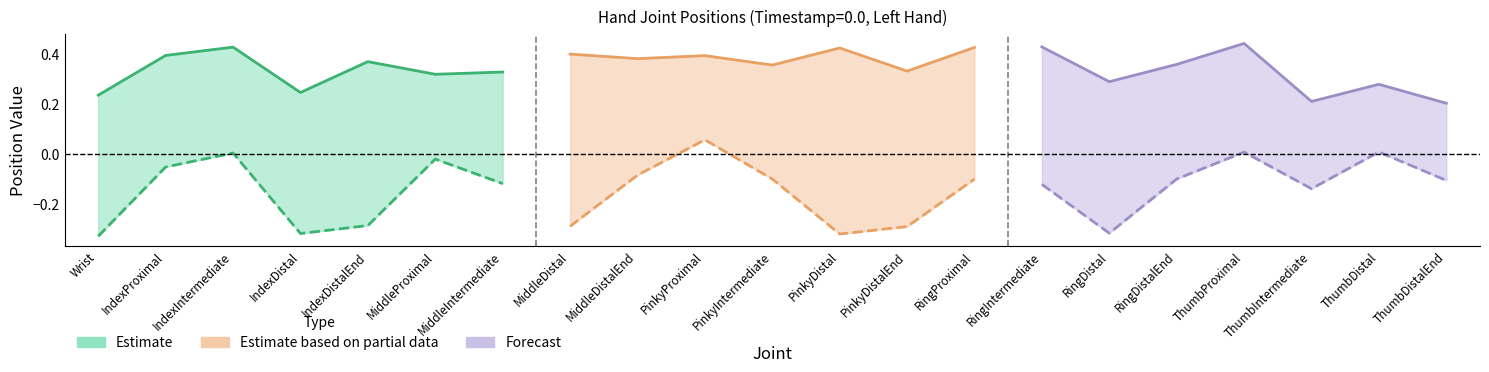

What position from the right is 11?

10